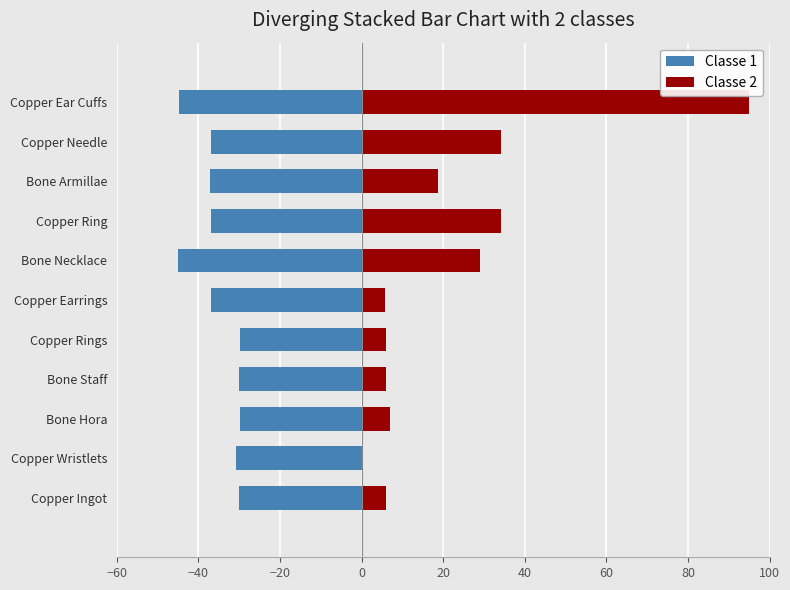

Count the number of data series in this chart.

2